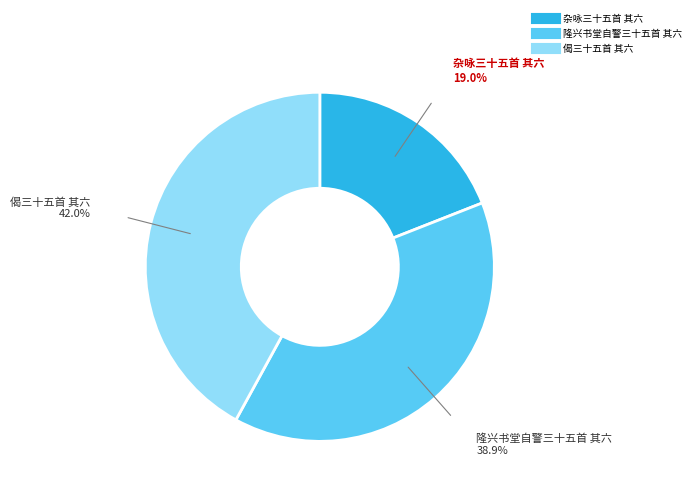

What is the ratio of the value at 偈三十五首 其六 to the value at 隆兴书堂自警三十五首 其六?

1.1